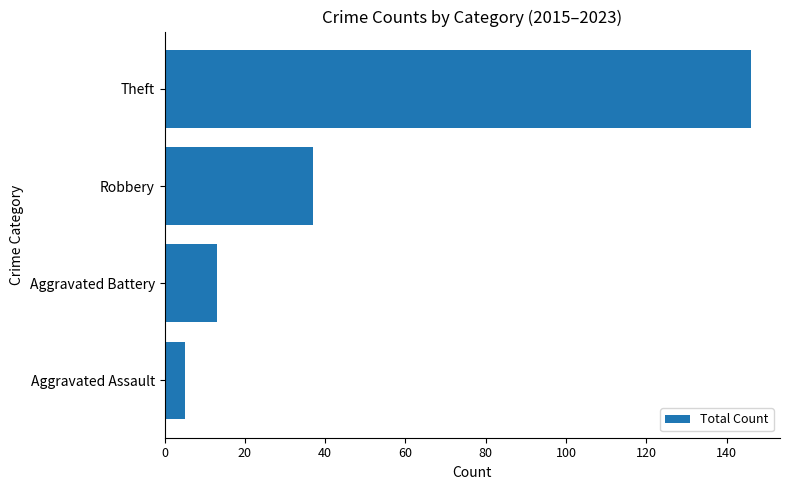

The chart shows a value of 37 at Robbery. True or false?

True